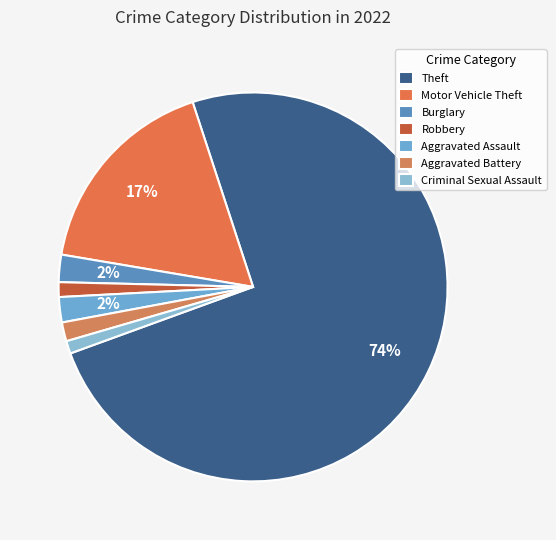

How many segments does this pie chart have?

7